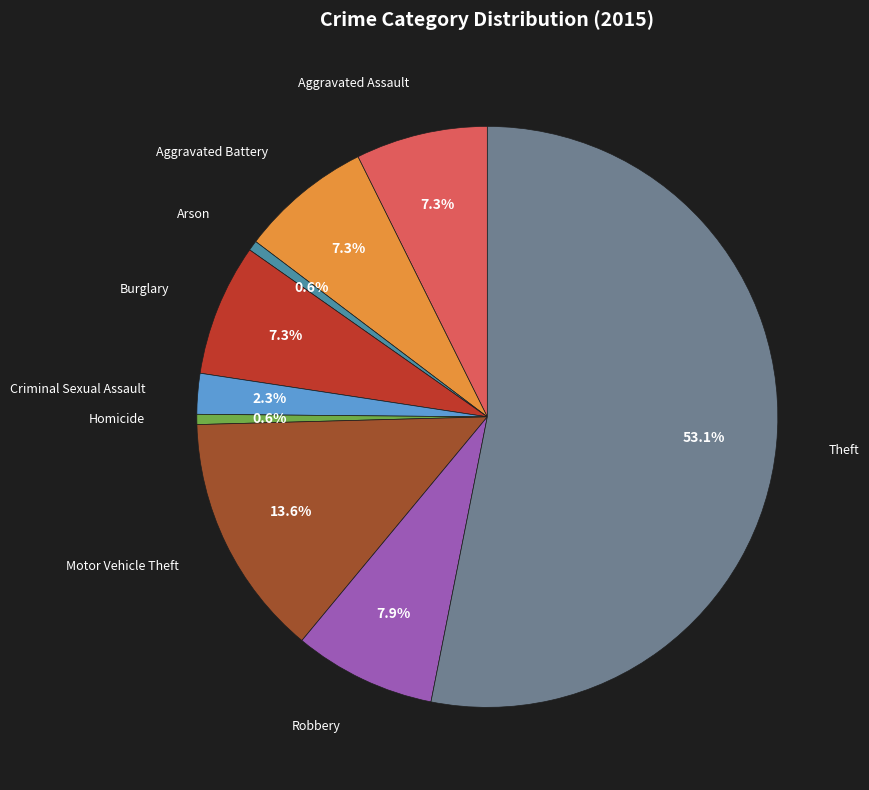

Which category accounts for the majority?

Theft